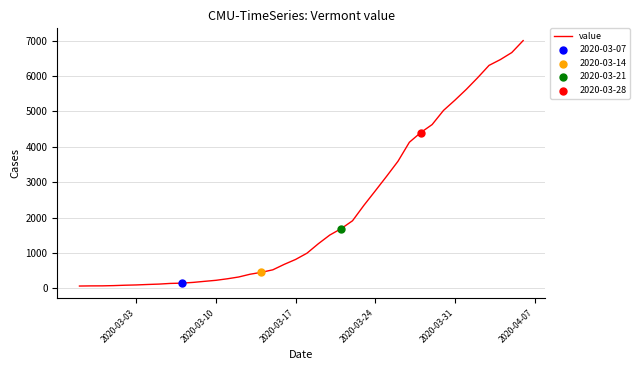

What is the maximum value shown in the chart?

7004